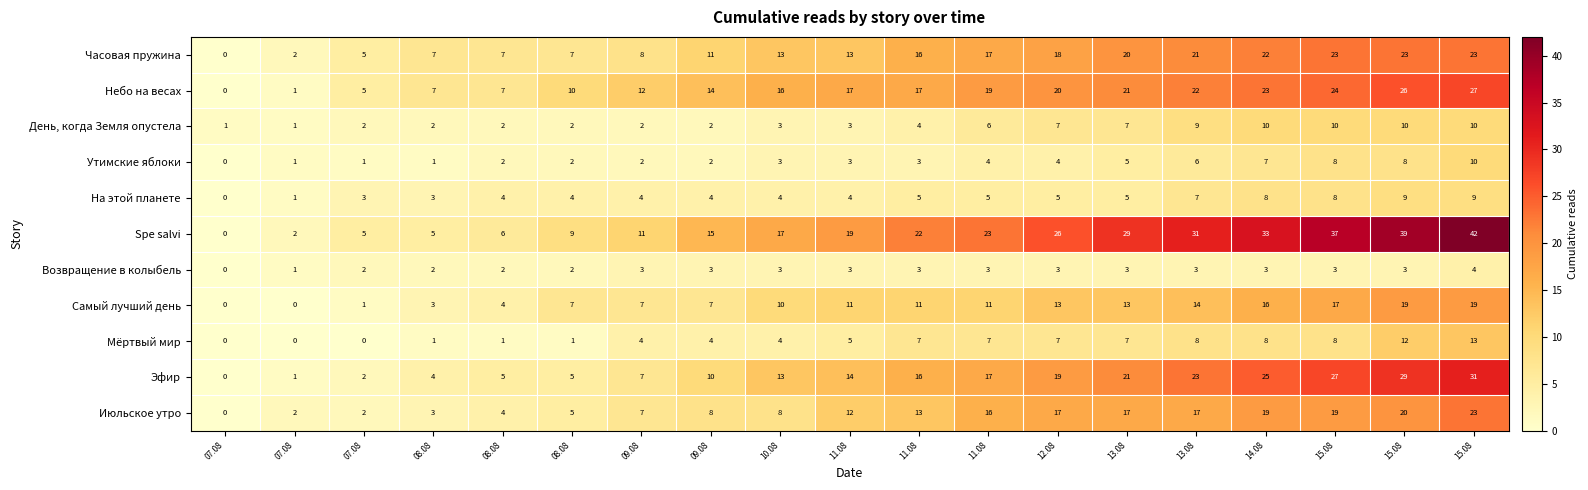

At which category is the sum across all series the highest?

15.08